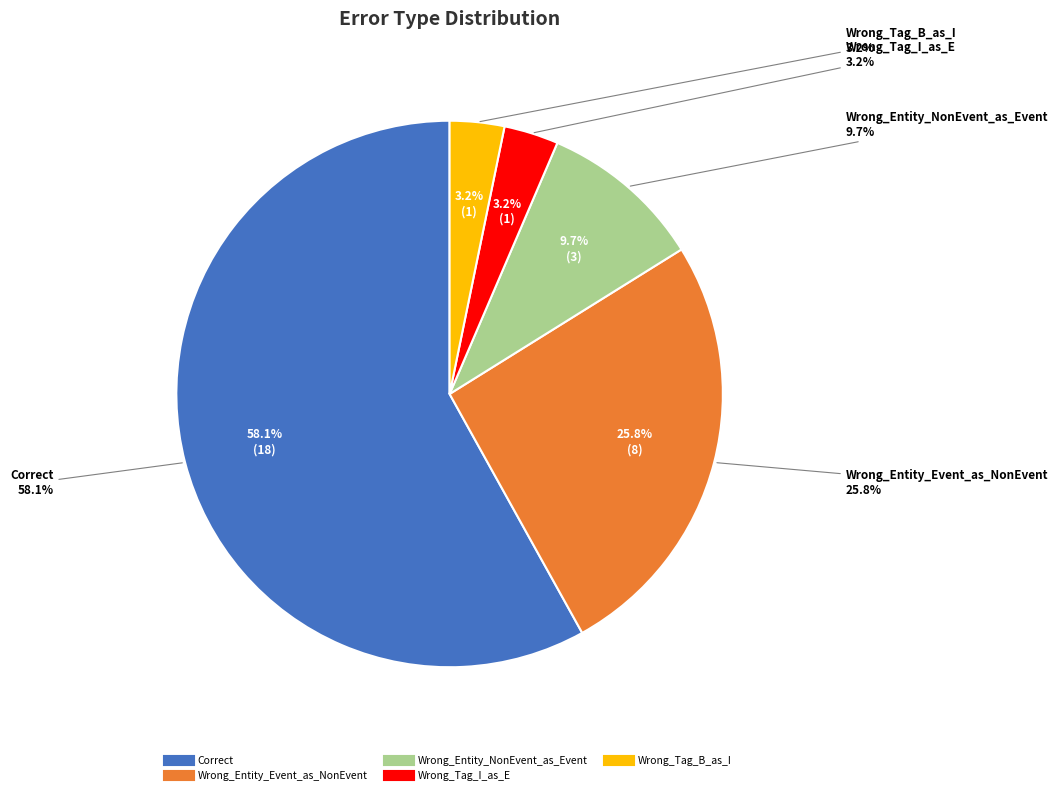

What is the change in value from Correct to Wrong_Entity_Event_as_NonEvent?

-10